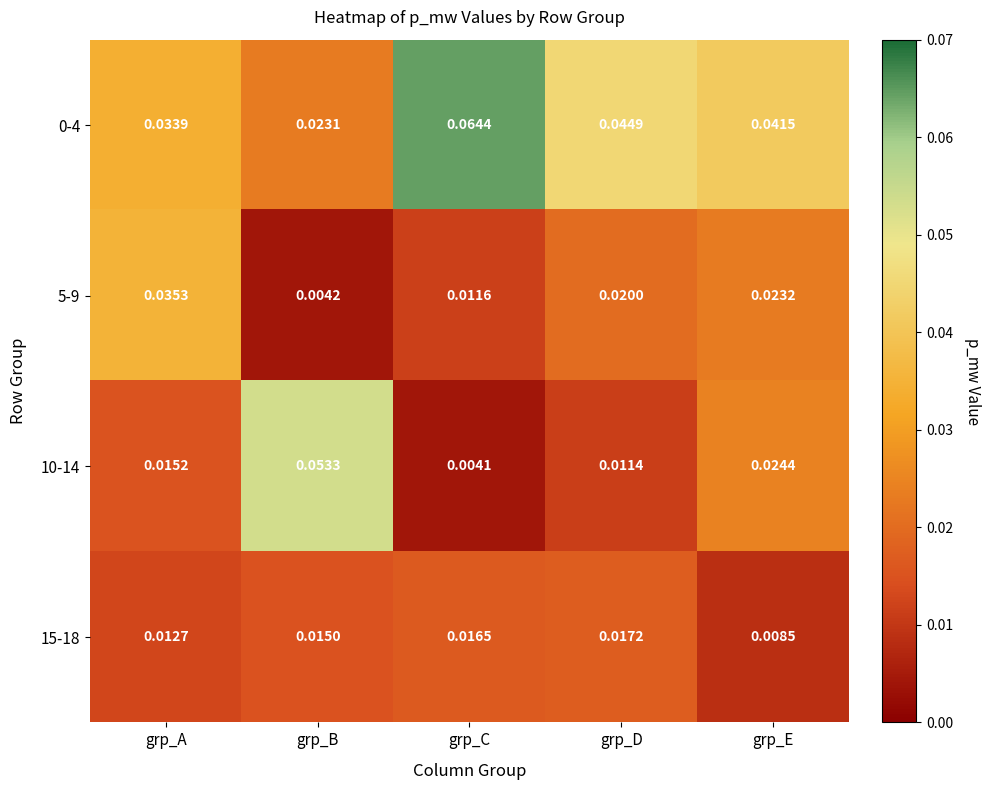

List the labels in order of 5-9 value, smallest first.

grp_B, grp_C, grp_D, grp_E, grp_A